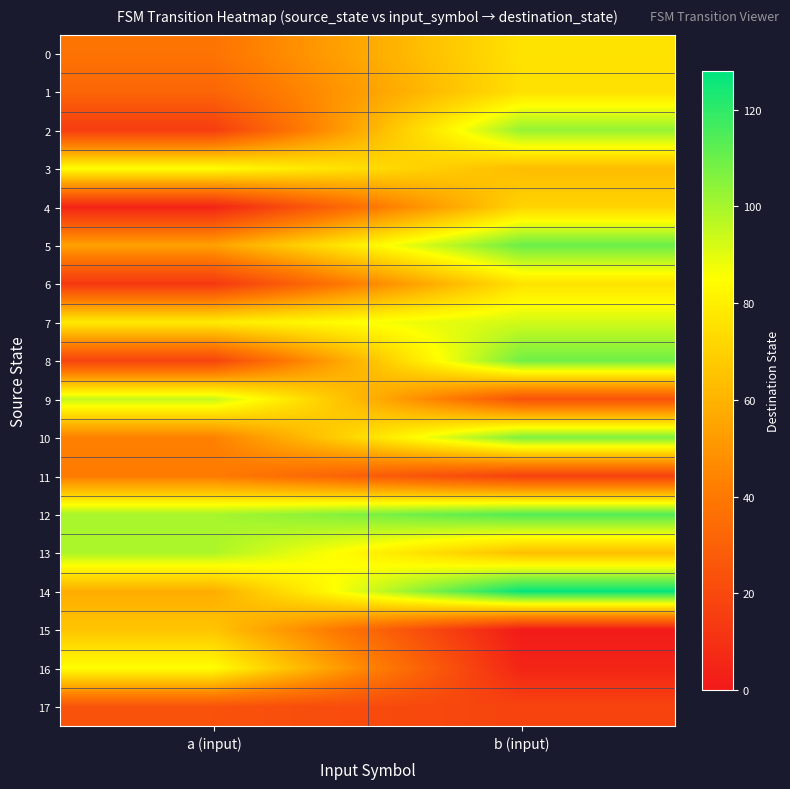

Reading left to right, transcribe all the data shown in this chart.

0: a (input)=38	b (input)=76
1: a (input)=32	b (input)=75
2: a (input)=15	b (input)=103
3: a (input)=85	b (input)=63
4: a (input)=5	b (input)=71
5: a (input)=54	b (input)=110
6: a (input)=13	b (input)=76
7: a (input)=79	b (input)=93
8: a (input)=18	b (input)=109
9: a (input)=95	b (input)=24
10: a (input)=43	b (input)=107
11: a (input)=41	b (input)=17
12: a (input)=100	b (input)=114
13: a (input)=99	b (input)=64
14: a (input)=58	b (input)=127
15: a (input)=66	b (input)=1
16: a (input)=85	b (input)=5
17: a (input)=24	b (input)=18